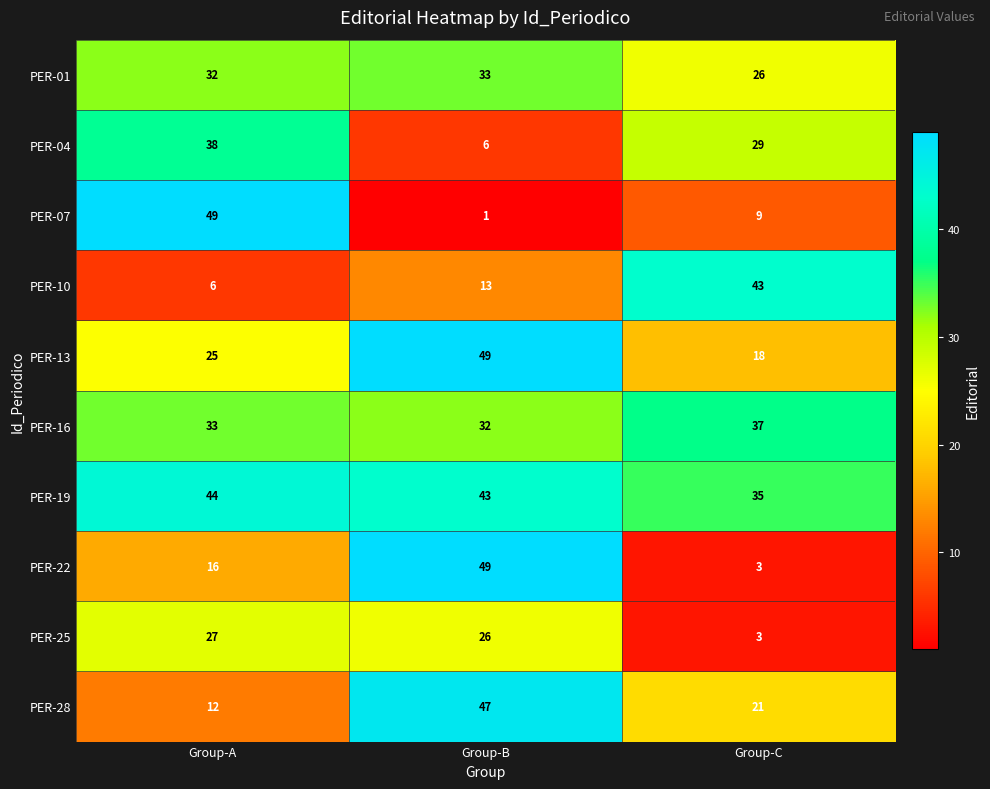

Reading left to right, transcribe all the data shown in this chart.

PER-01: Group-A=32	Group-B=33	Group-C=26
PER-04: Group-A=38	Group-B=6	Group-C=29
PER-07: Group-A=49	Group-B=1	Group-C=9
PER-10: Group-A=6	Group-B=13	Group-C=43
PER-13: Group-A=25	Group-B=49	Group-C=18
PER-16: Group-A=33	Group-B=32	Group-C=37
PER-19: Group-A=44	Group-B=43	Group-C=35
PER-22: Group-A=16	Group-B=49	Group-C=3
PER-25: Group-A=27	Group-B=26	Group-C=3
PER-28: Group-A=12	Group-B=47	Group-C=21